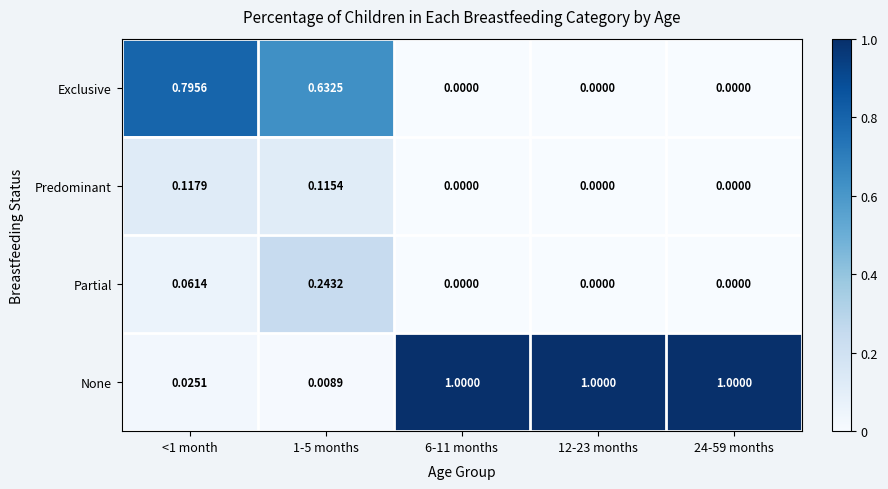

Which series has the largest range (max minus min)?

None